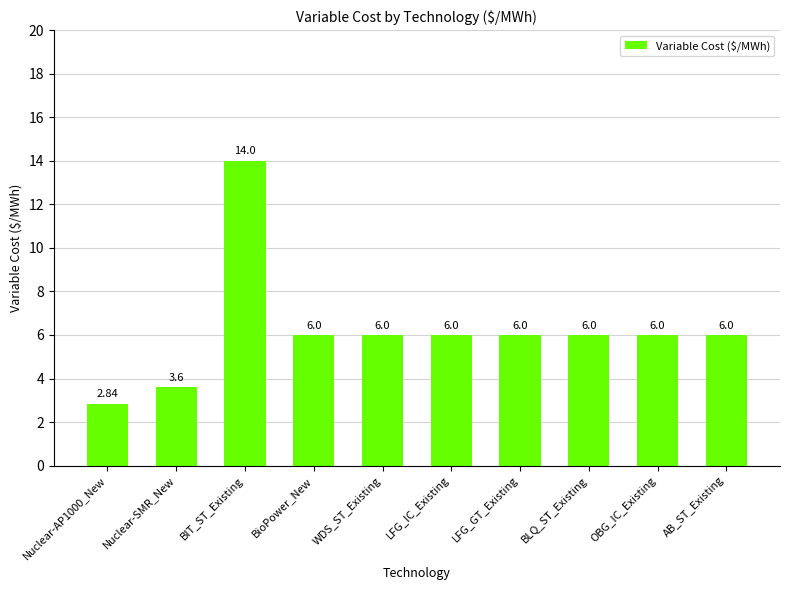

What is the label of the 10th bar from the right?

Nuclear-AP1000_New